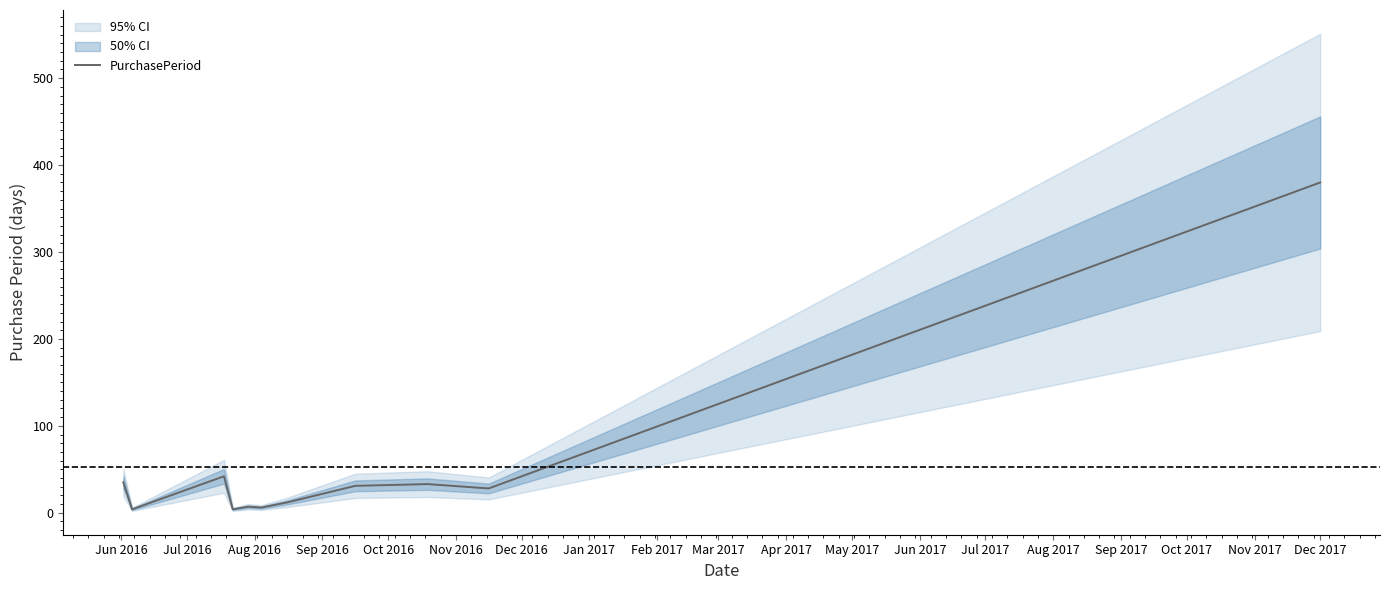

What is the maximum value for PurchasePeriod?

380